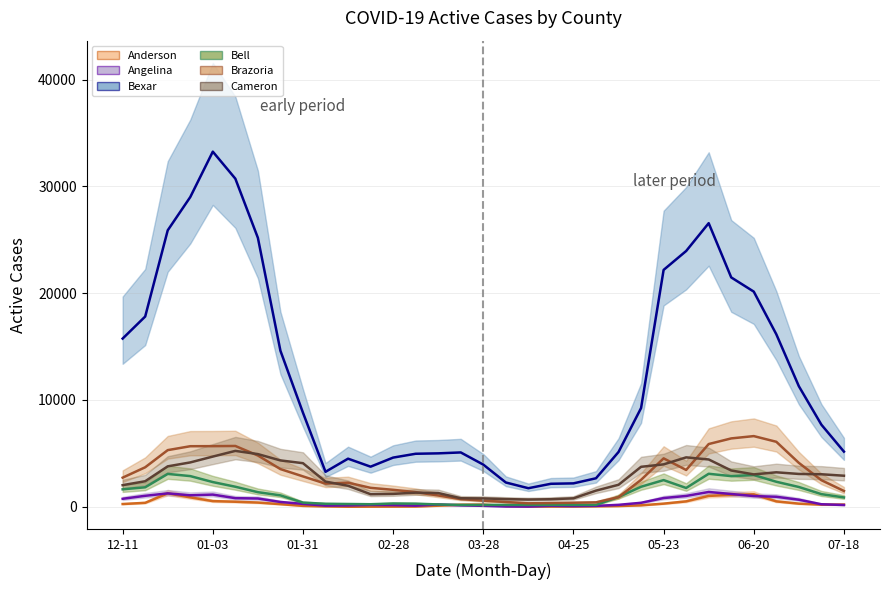

True or false: Angelina and Brazoria cross at least once.

False